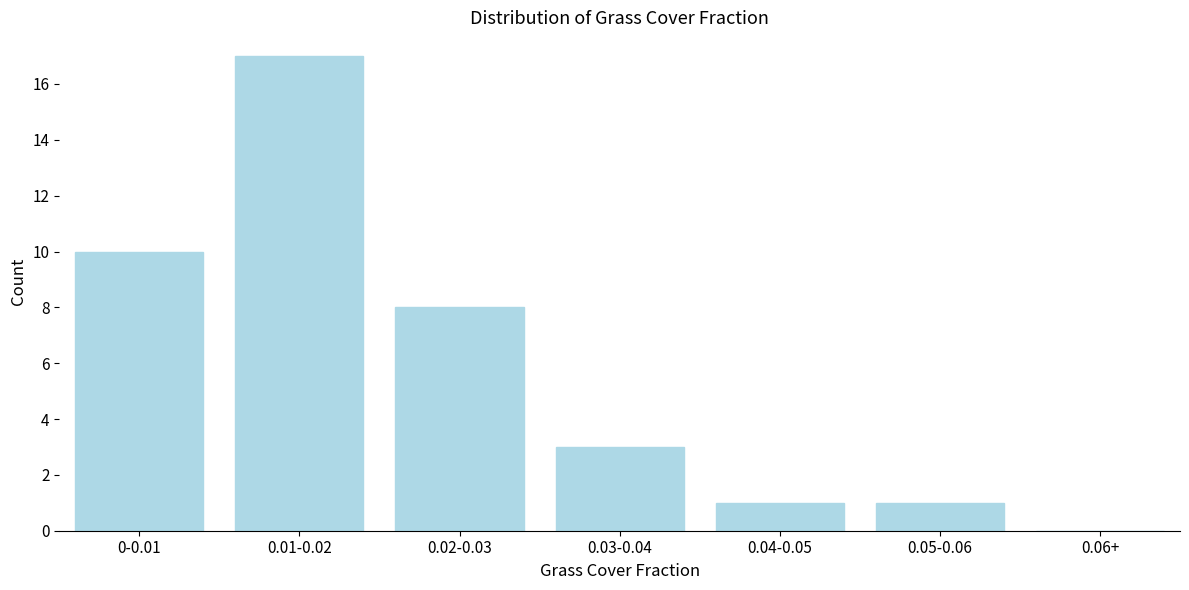

Reading left to right, list all the values displayed in this chart.

0-0.01=10	0.01-0.02=17	0.02-0.03=8	0.03-0.04=3	0.04-0.05=1	0.05-0.06=1	0.06+=0